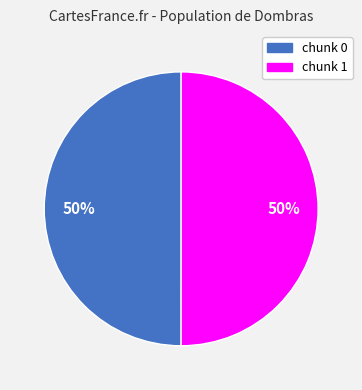

To the nearest percent, what is the average slice percentage?

50%